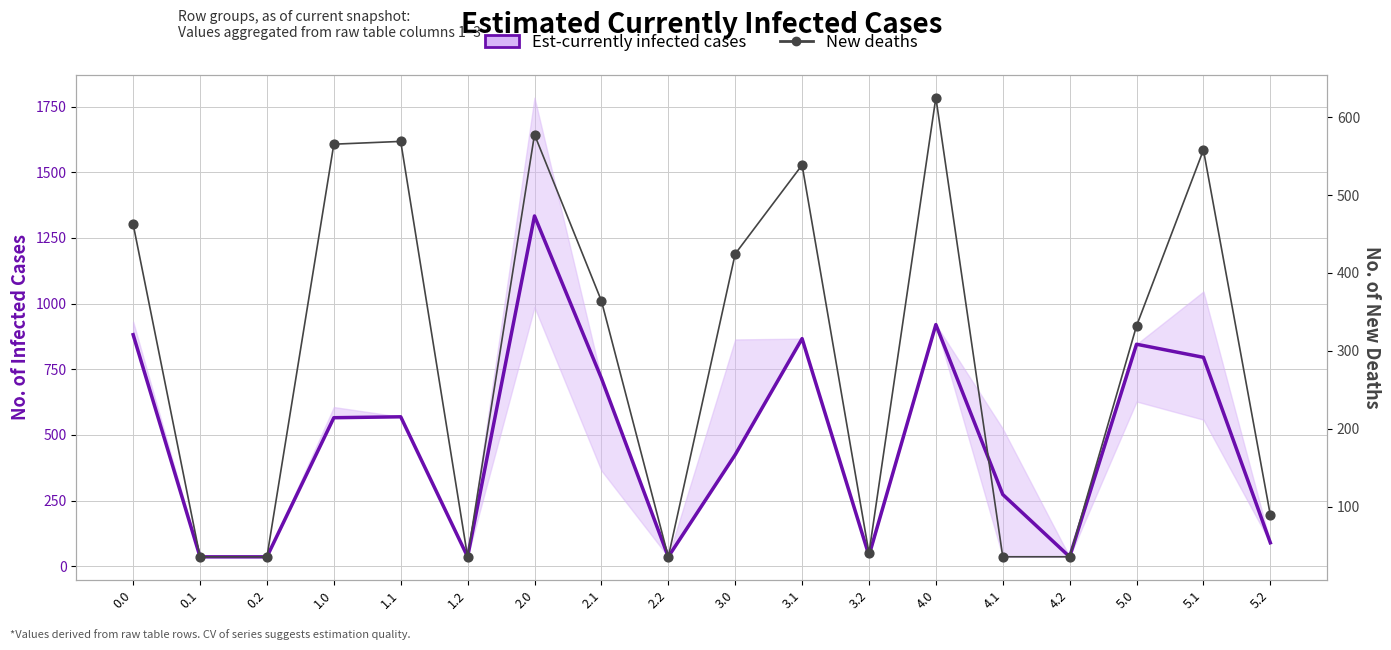

Is the value of New deaths at 3.2 greater than the value of Est-currently infected cases at 0.2?

Yes